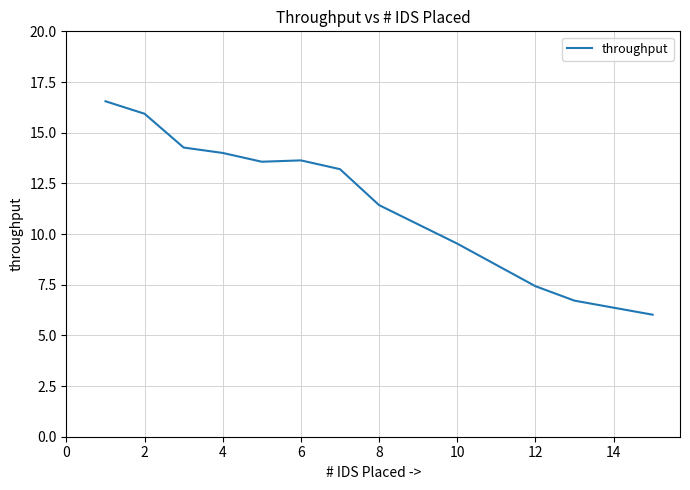

What is the maximum value shown in the chart?

16.6